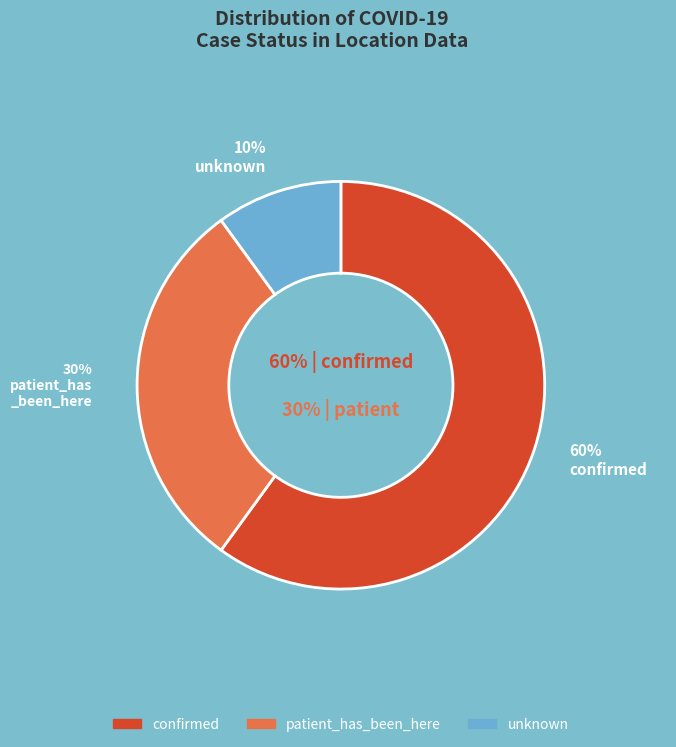

How many slices are in this pie chart?

3